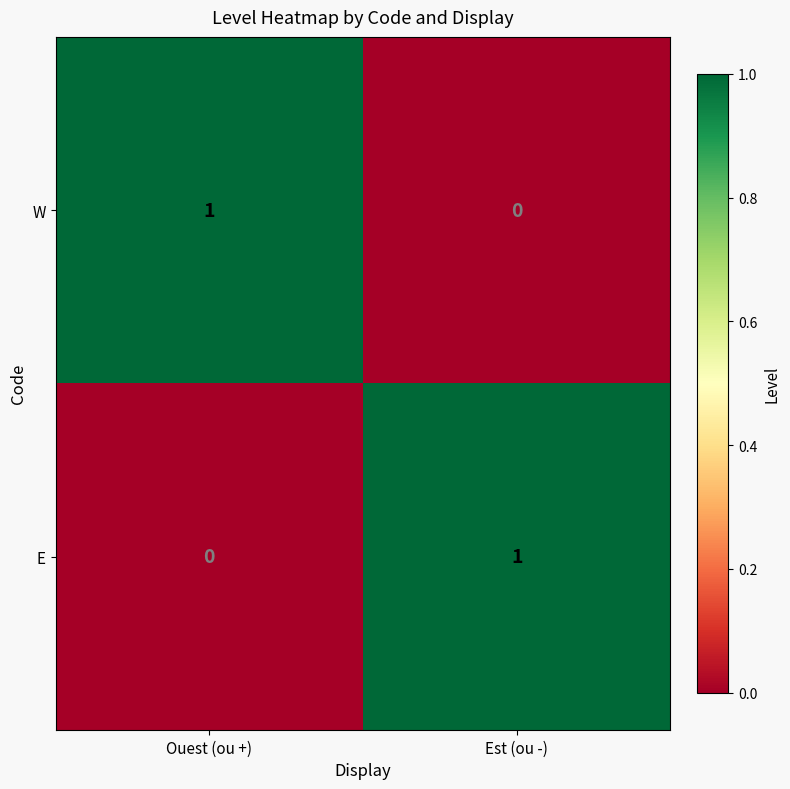

Rank the categories by W value from highest to lowest.

Ouest (ou +), Est (ou -)